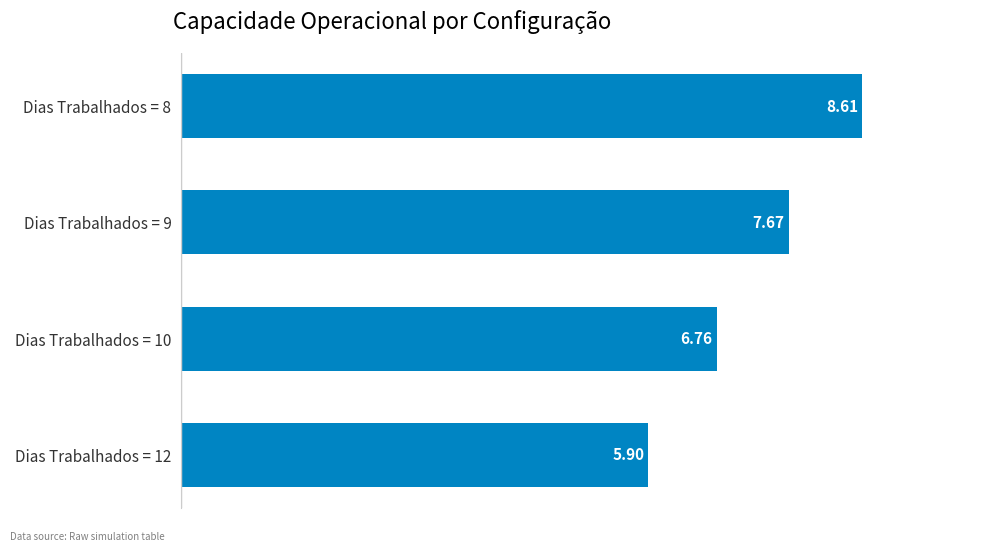

What is the change in value from Dias Trabalhados = 12 to Dias Trabalhados = 9?

+1.8